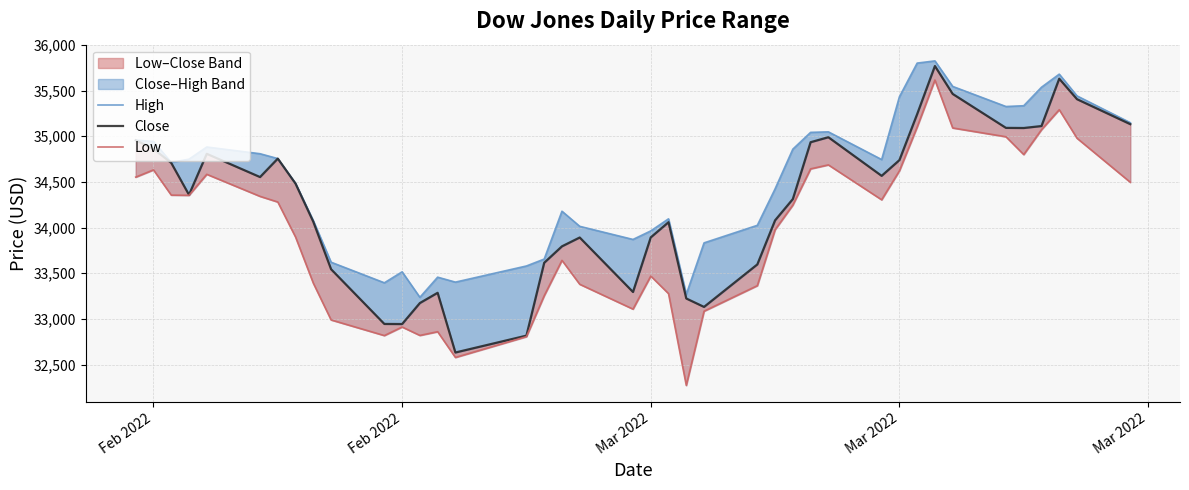

True or false: Close and Low intersect in this chart.

False